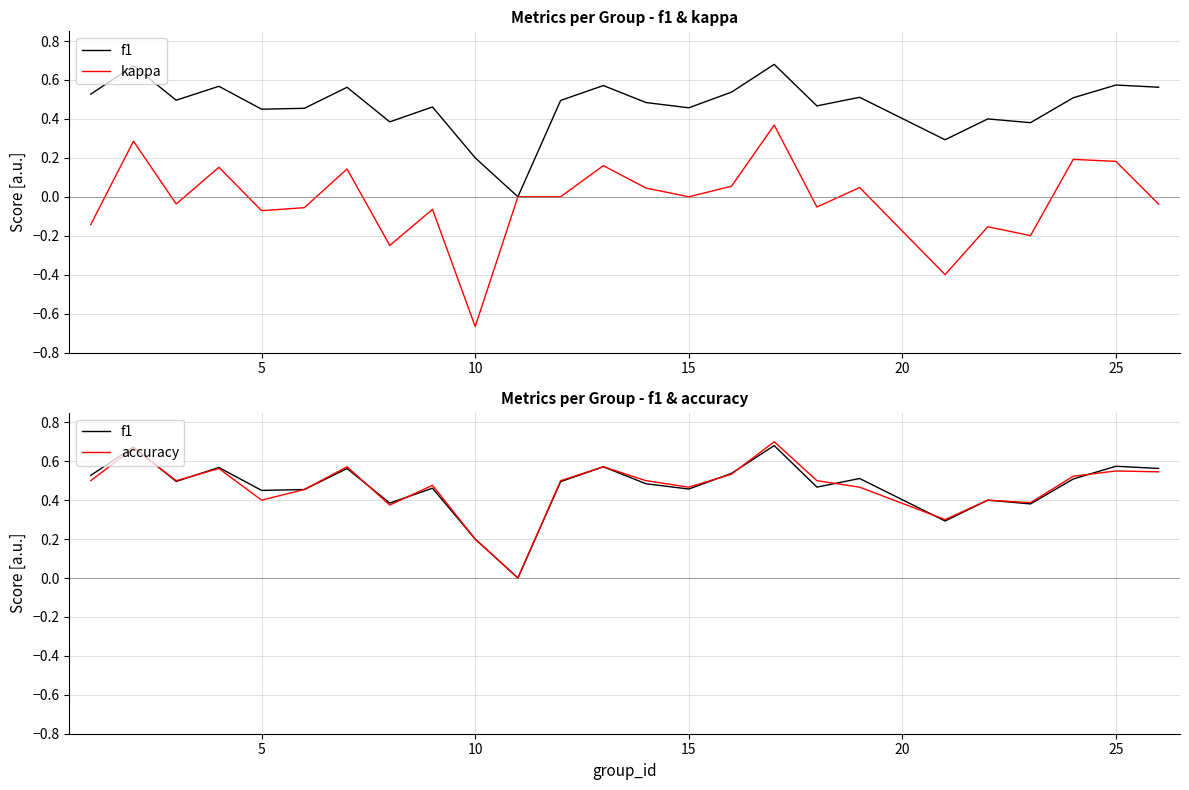

What is the minimum value for kappa?

-0.7